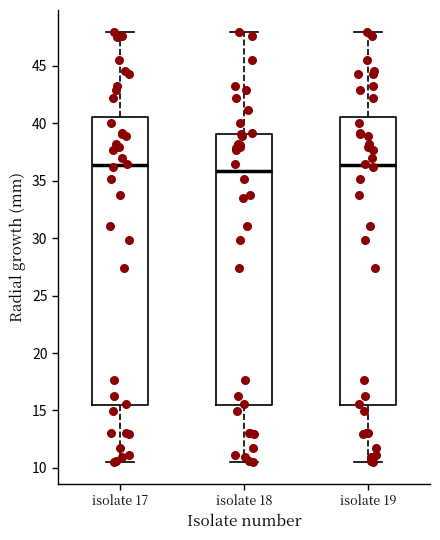

Reading left to right, read every box against the y-axis: the position of its median line, the range the box covers, and the ends of its whiskers. The values are not printed on the chart, so give them approximately, as read against the axis.

isolate 17: median 36.5, box 15.5 to 40.5, whiskers 10.5 to 48.0
isolate 18: median 36.0, box 15.5 to 39.0, whiskers 10.5 to 48.0
isolate 19: median 36.5, box 15.5 to 40.5, whiskers 10.5 to 48.0